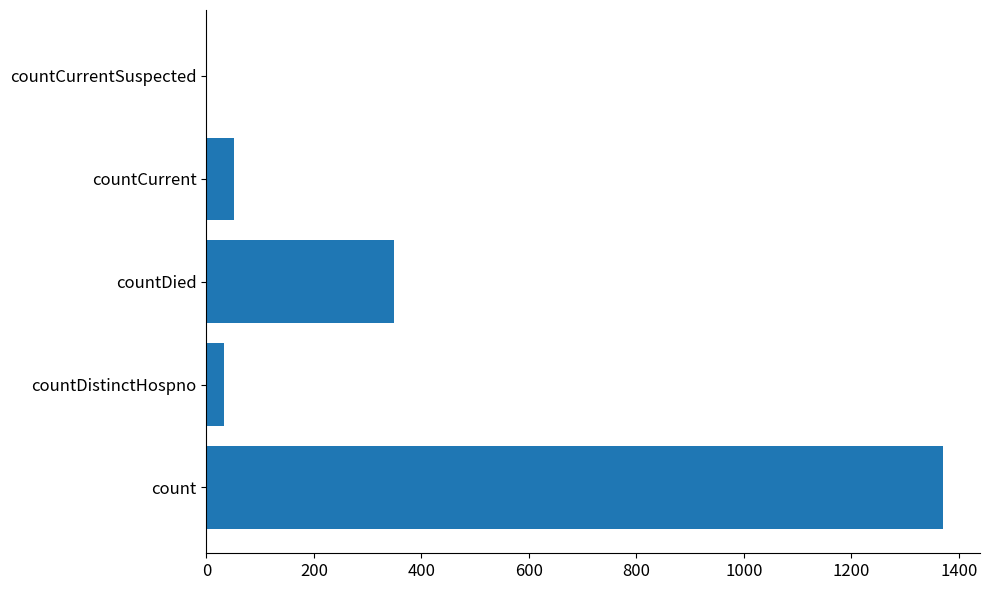

What is the sum of all values?

1805